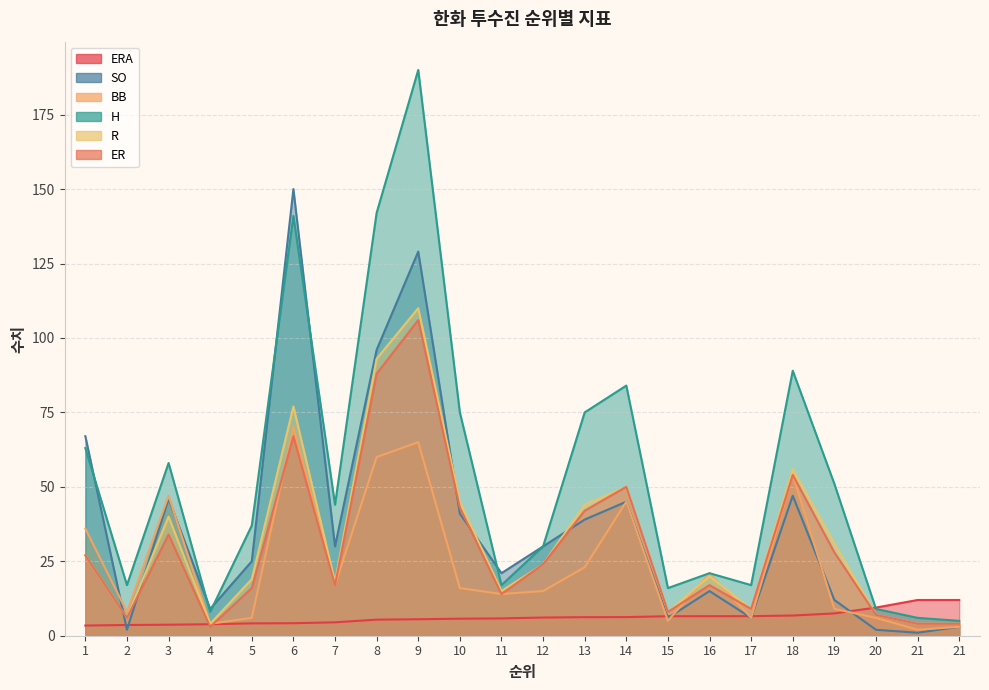

The value of H at 1 is 63.0. True or false?

True